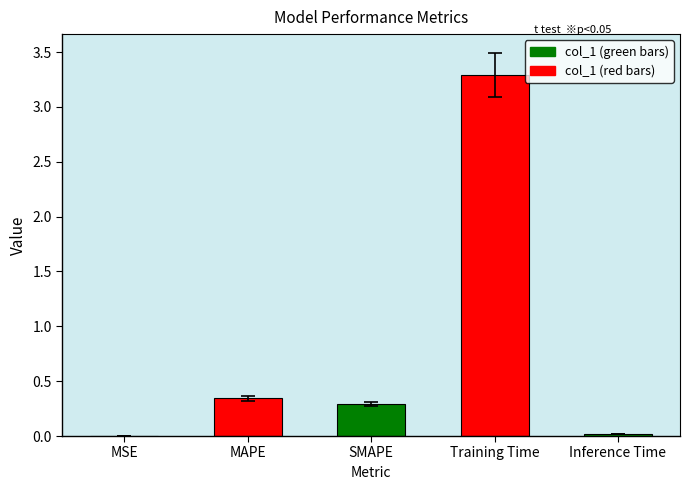

List the labels in order of value, largest first.

Training Time, MAPE, SMAPE, Inference Time, MSE